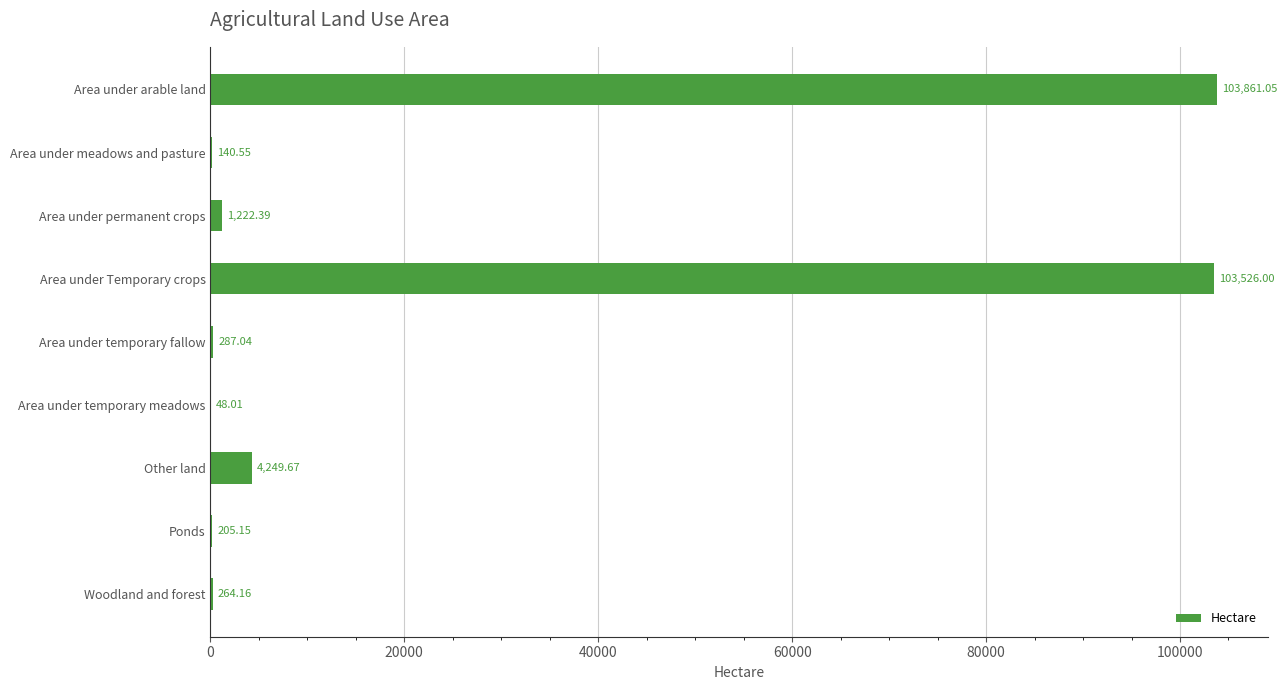

What is the average value?

23756.0